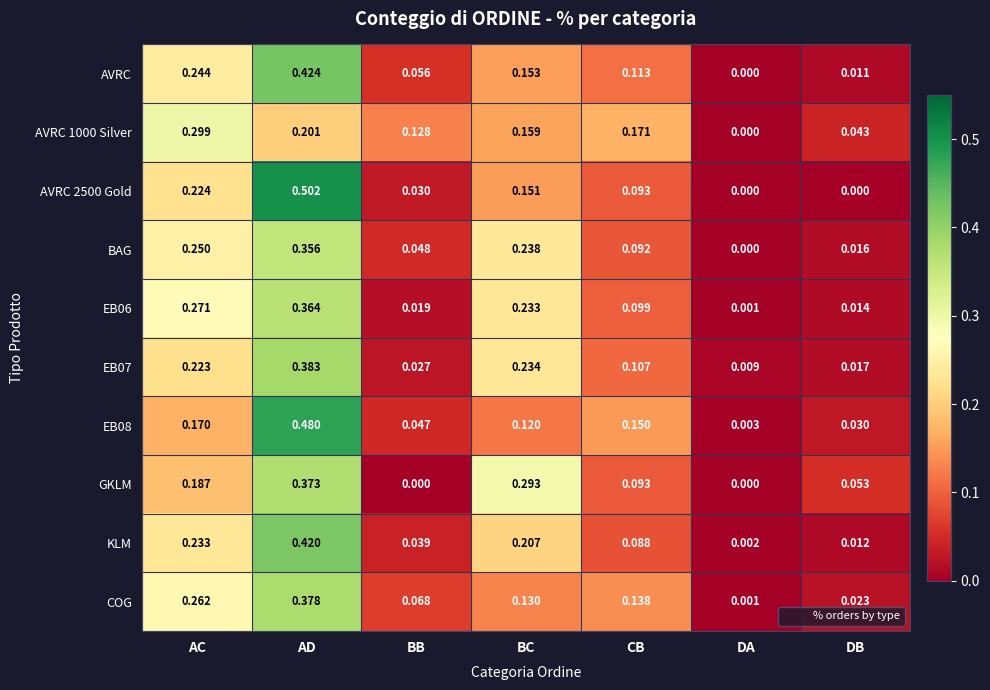

Which category has the highest value in the AVRC 2500 Gold series?

AD